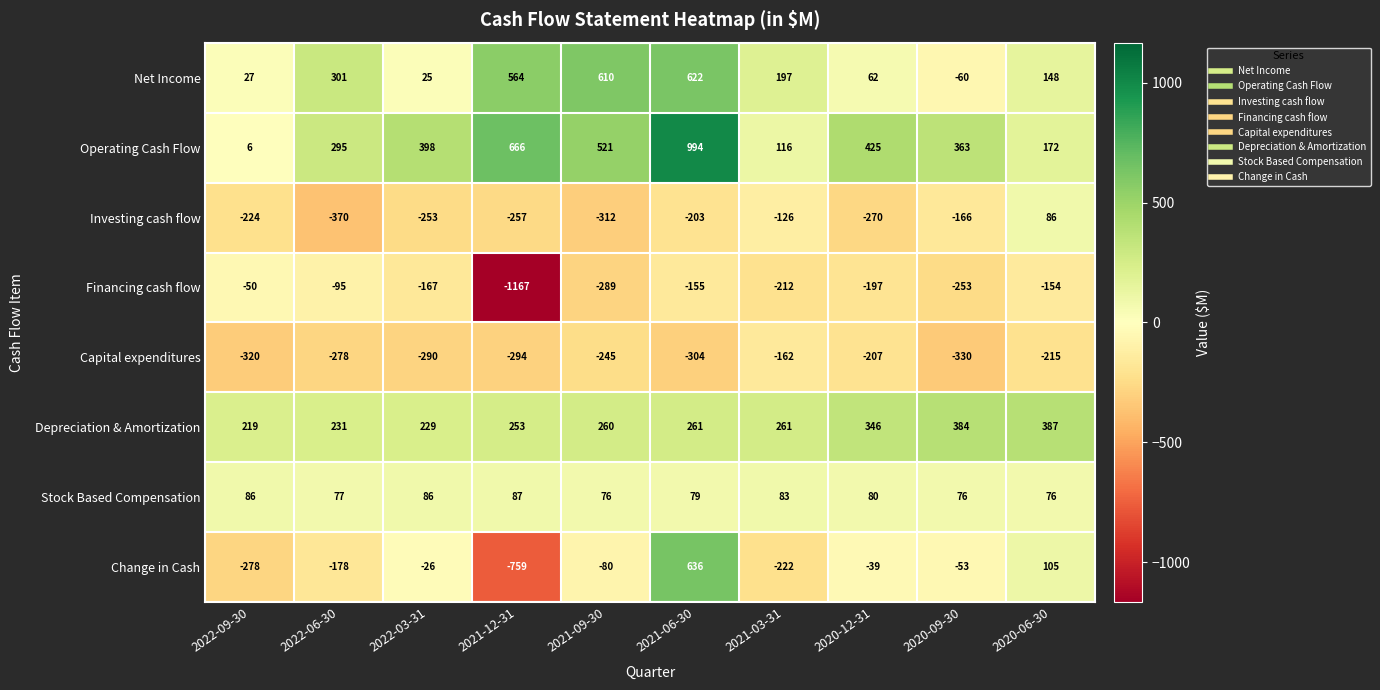

How many distinct data groups are displayed?

8